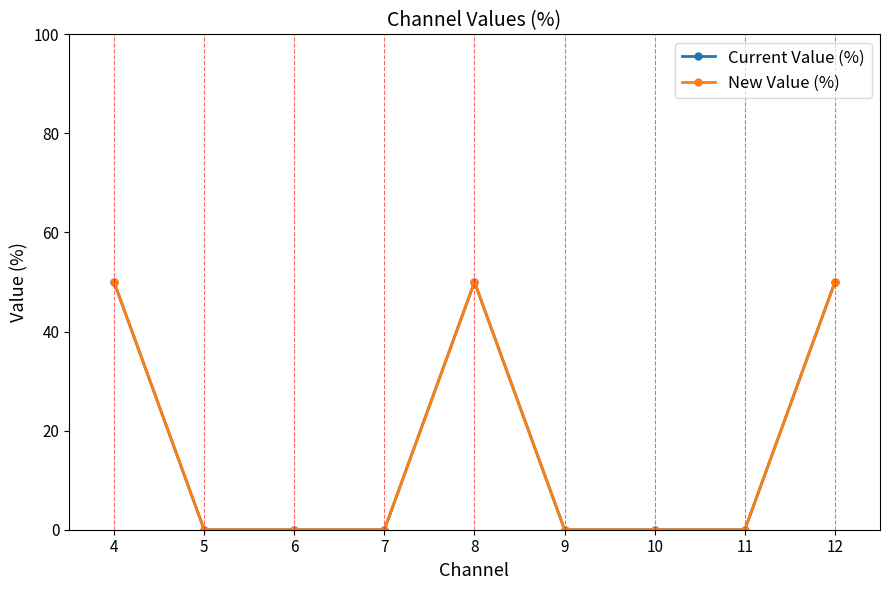

How many lines are shown in the chart?

2